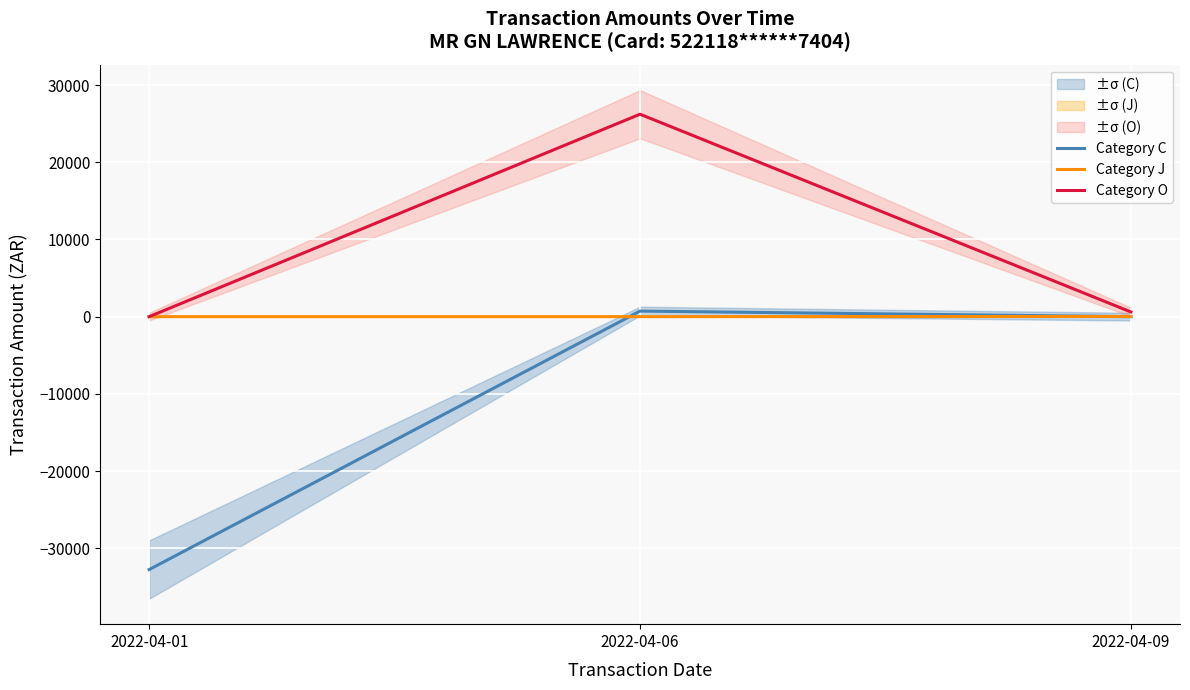

Rank the series by their average value, from highest to lowest.

Category O, Category J, Category C